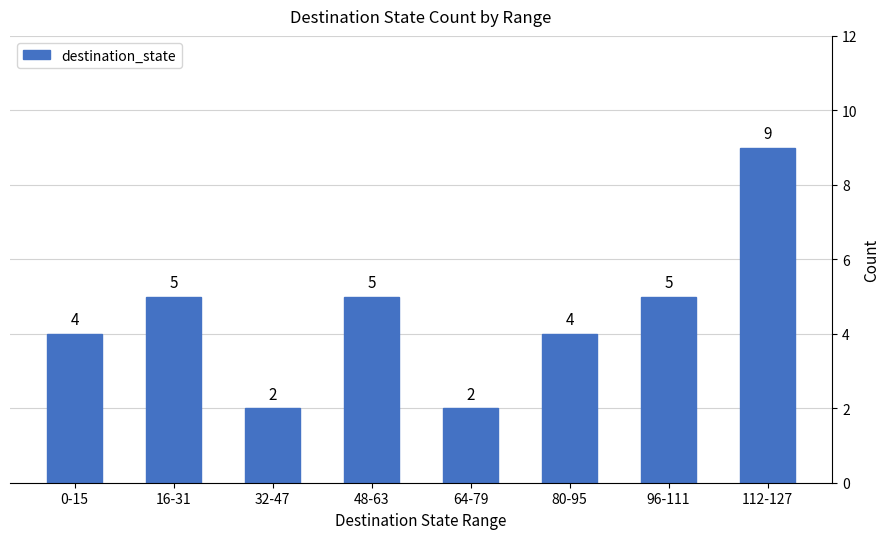

At which category does the chart reach its peak across all series?

112-127